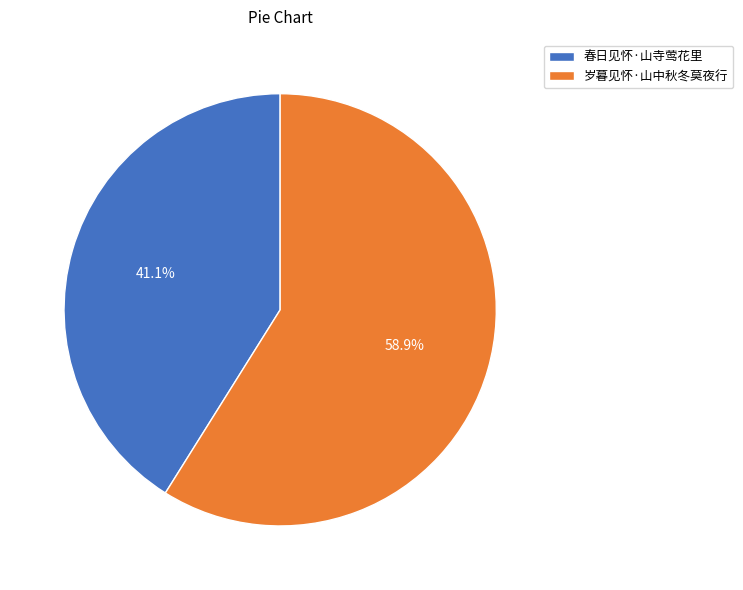

How many slices are in this pie chart?

2